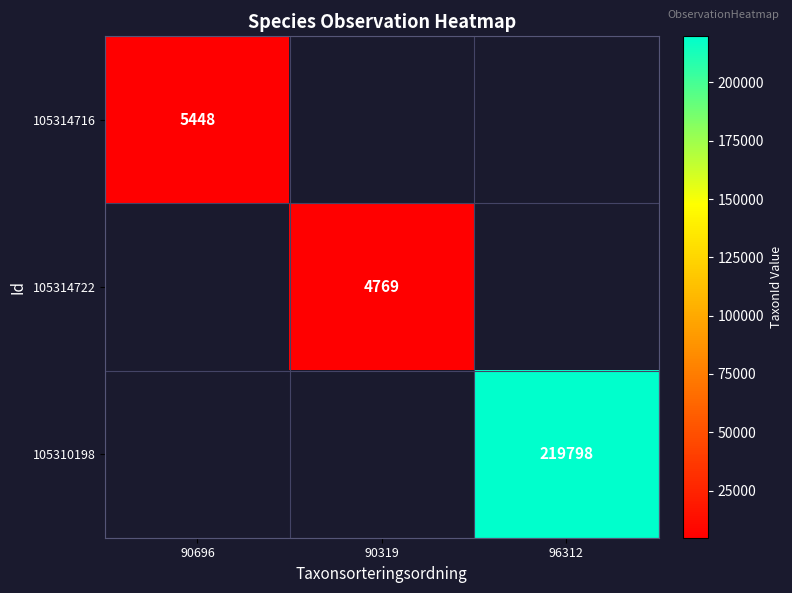

The 105314722 series shows 4769 at 90319. True or false?

True